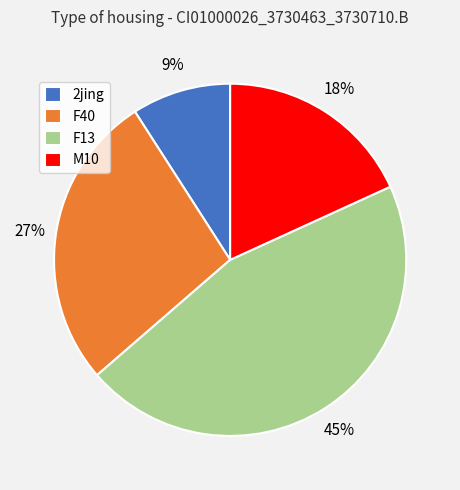

To the nearest percent, what is the difference between the F13 and F40 slice percentages?

18%